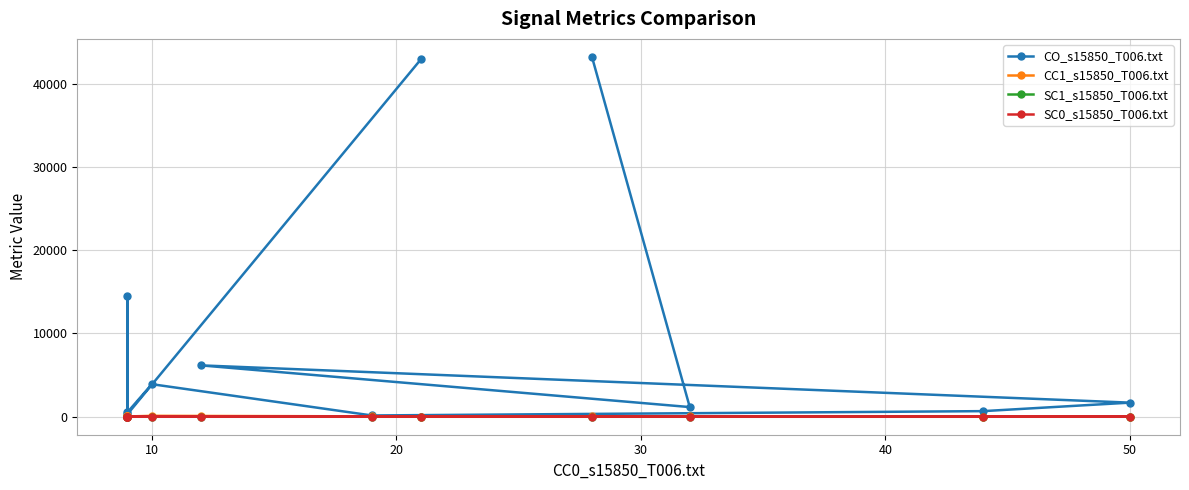

Which series has the largest range (max minus min)?

CO_s15850_T006.txt